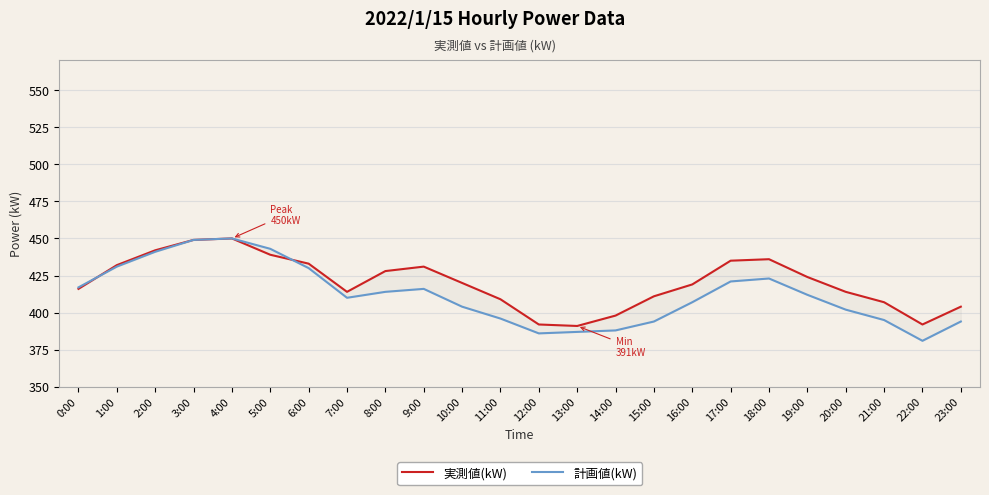

At which label is 実測値(kW) closest to 420?

10:00